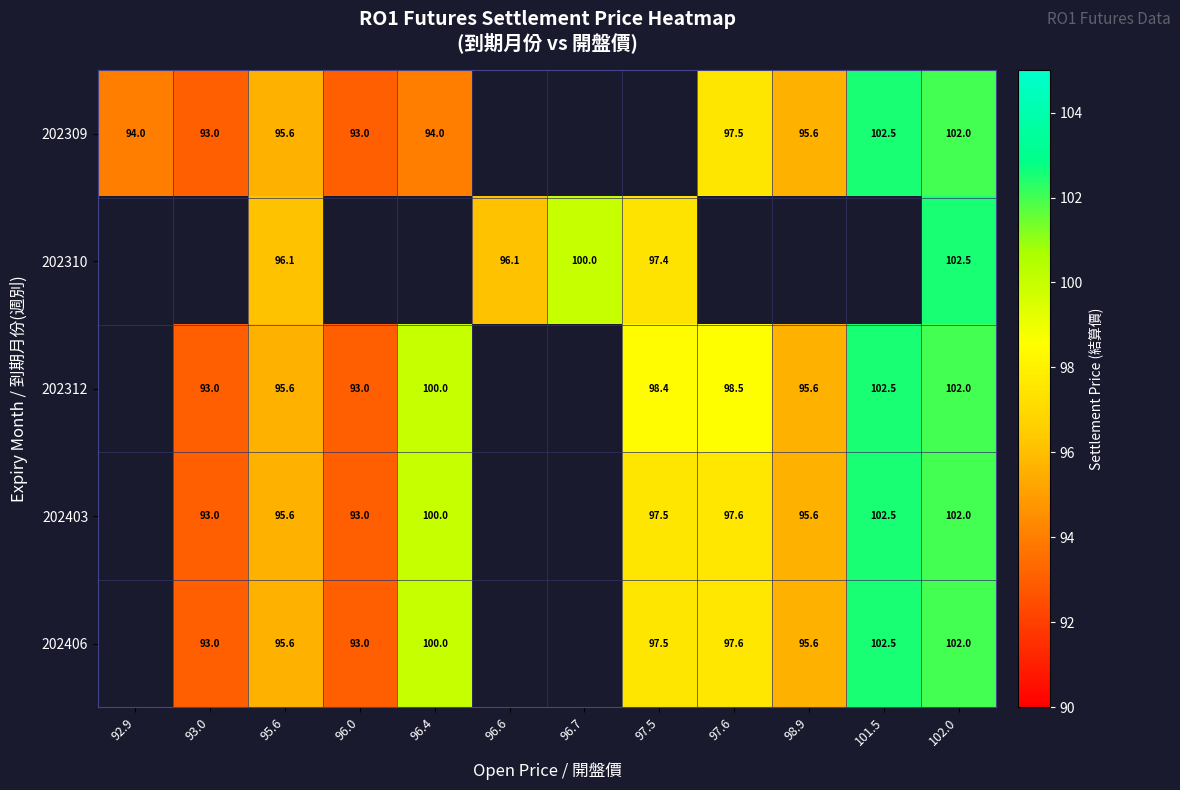

What is the difference between the 202312 values at 97.6 and 101.5?

4.0